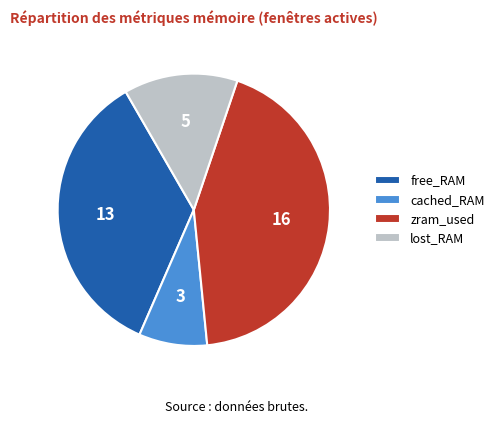

How many segments does this pie chart have?

4